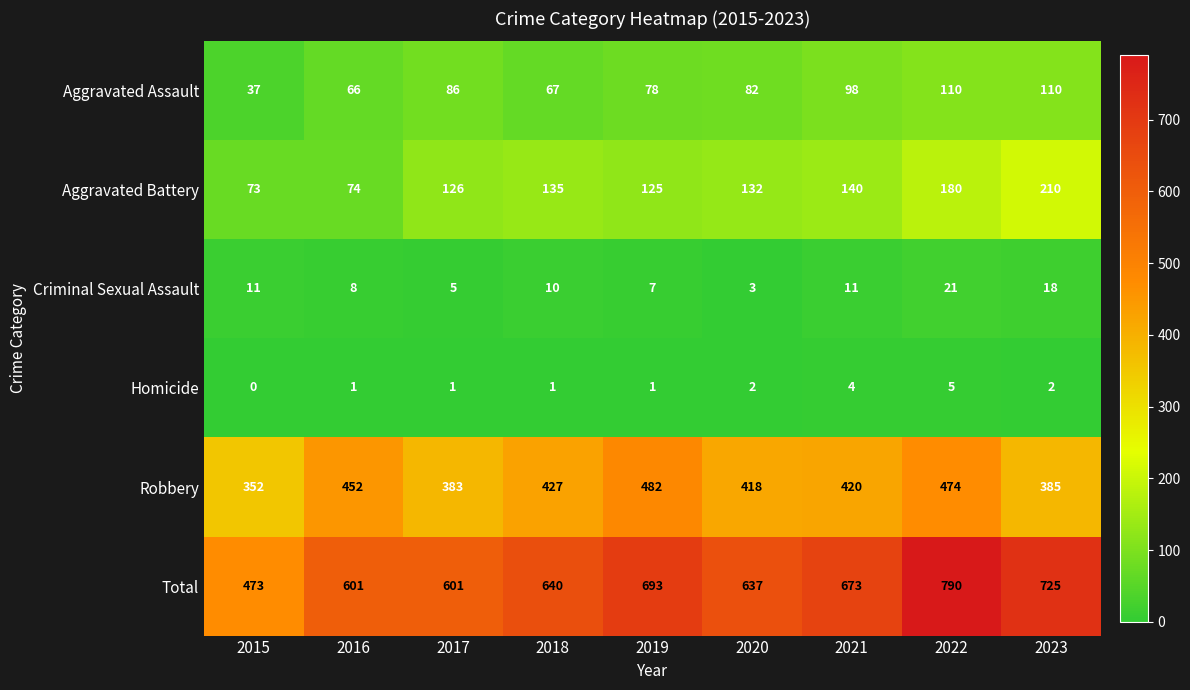

Where is Robbery nearest to the value 417?

2020